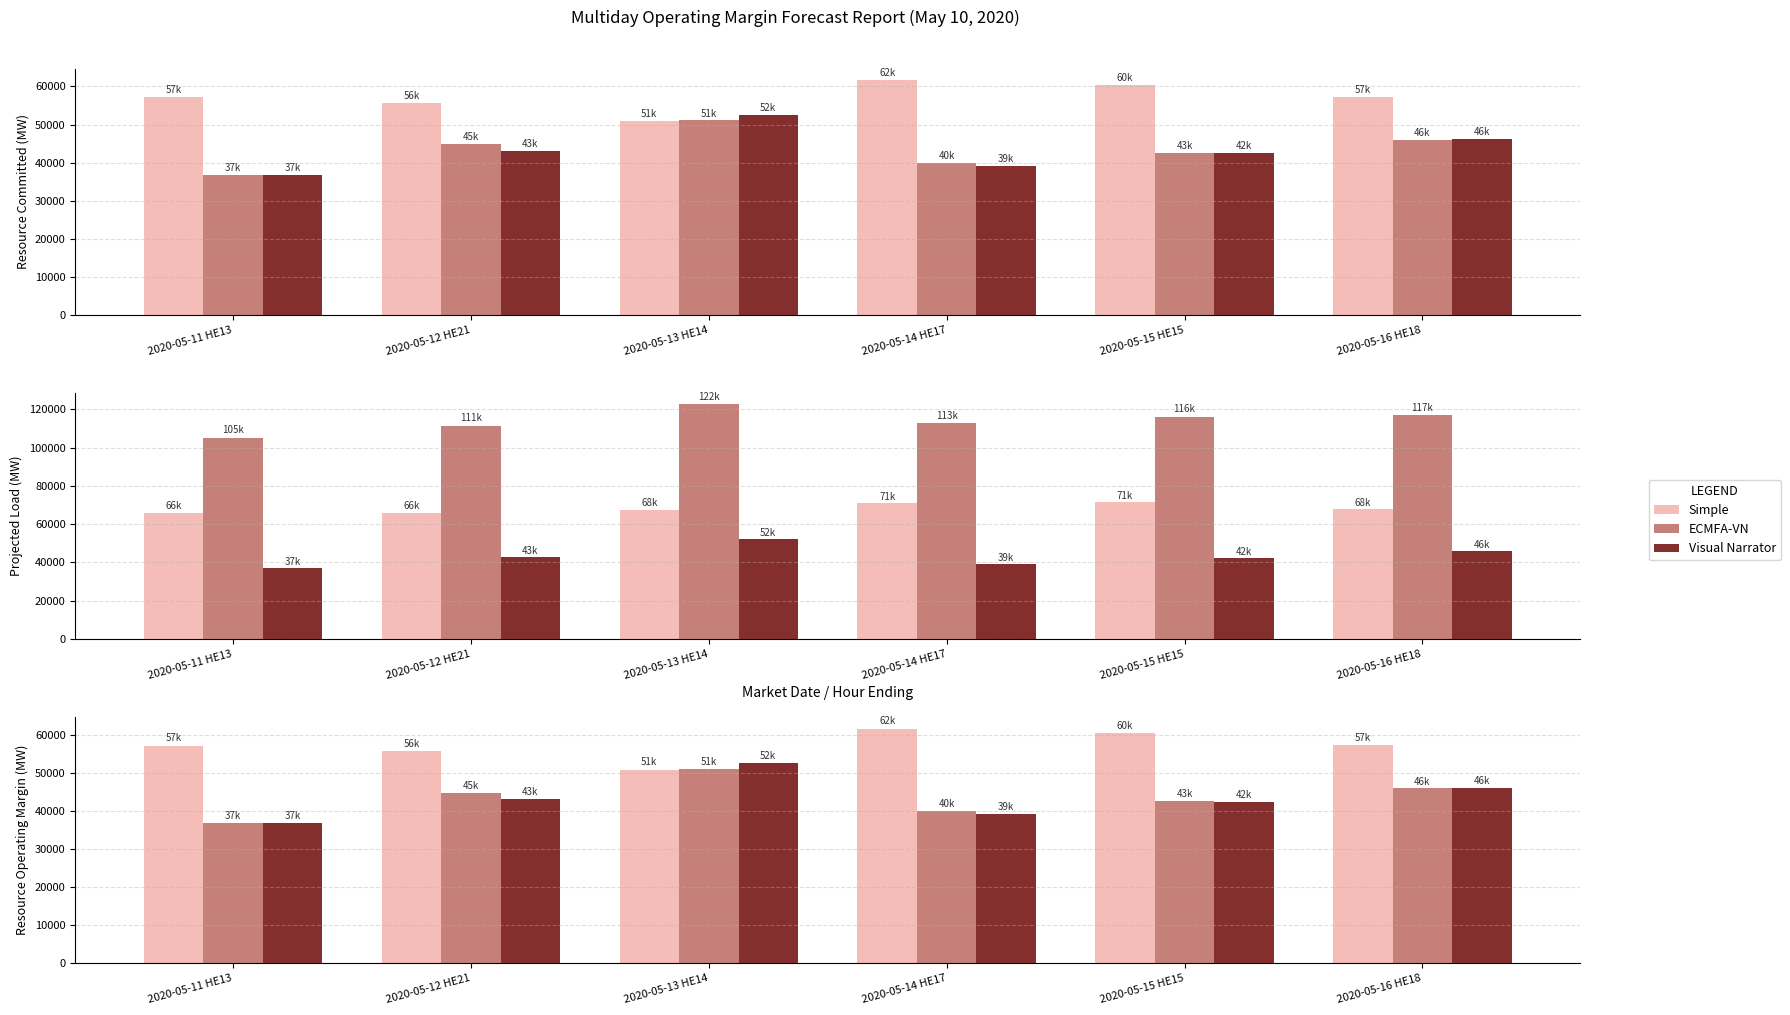

Are the bars horizontal?

No